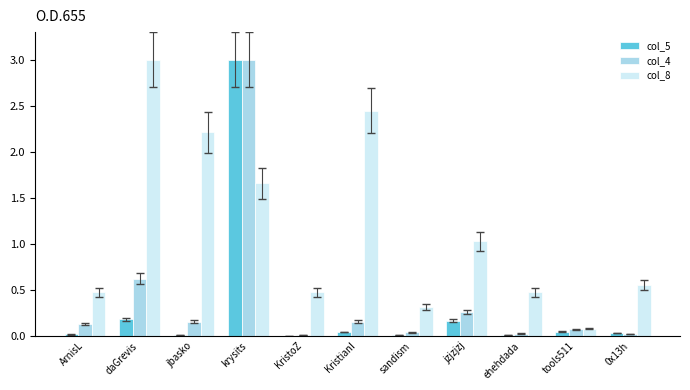

The col_5 series shows 0.2 at jzjzjzj. True or false?

True